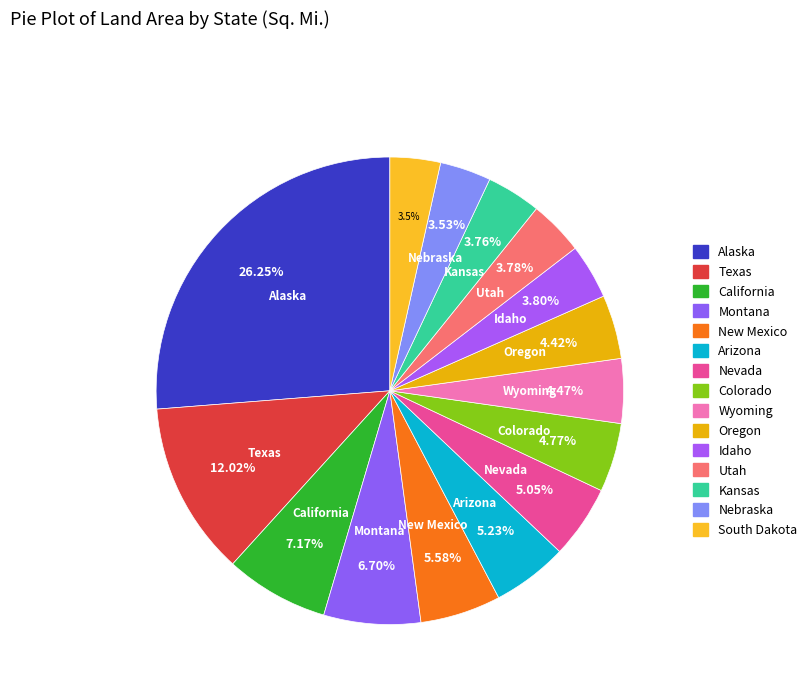

Count the number of slices in the pie.

15